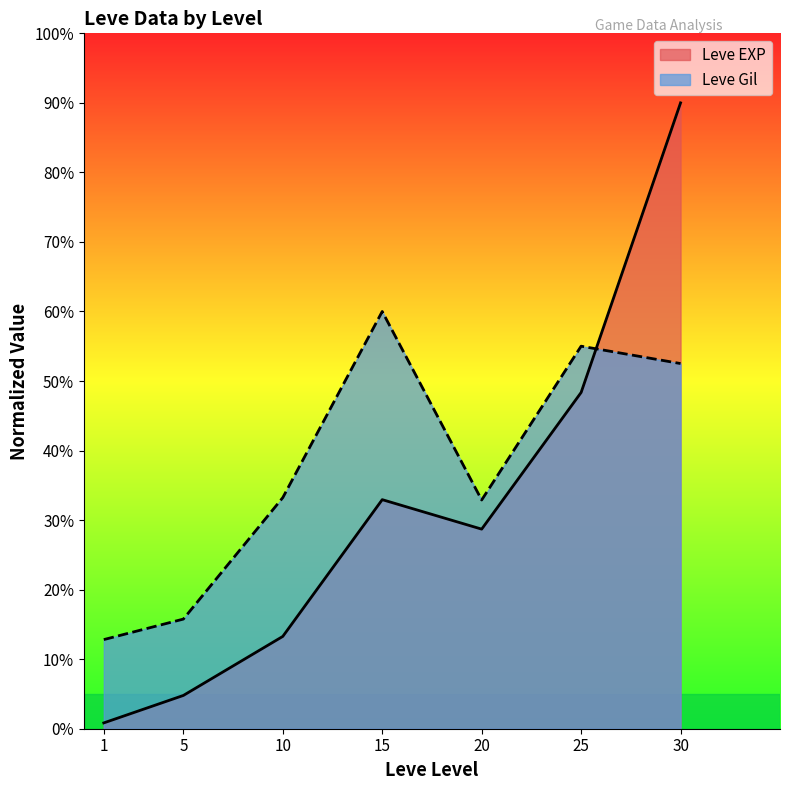

How many series are shown in this chart?

2